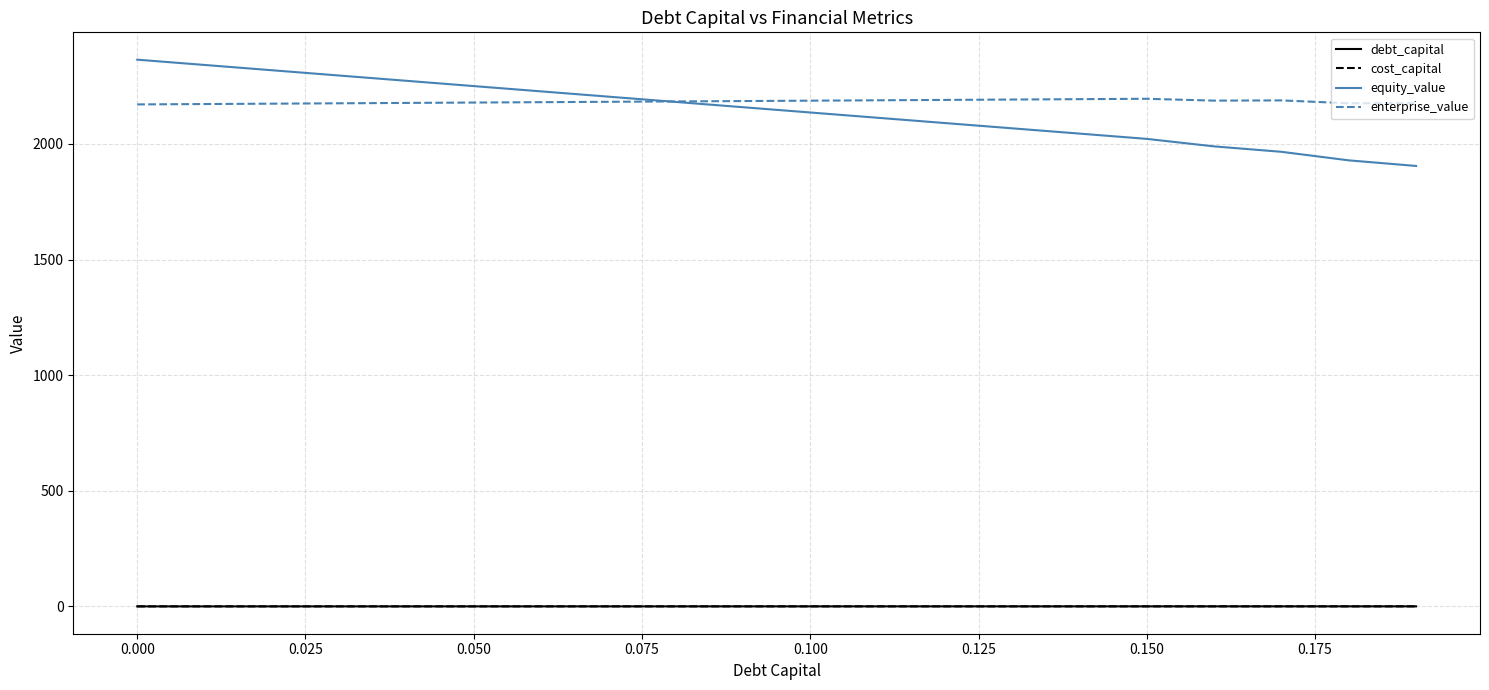

What is the maximum value for enterprise_value?

2195.0